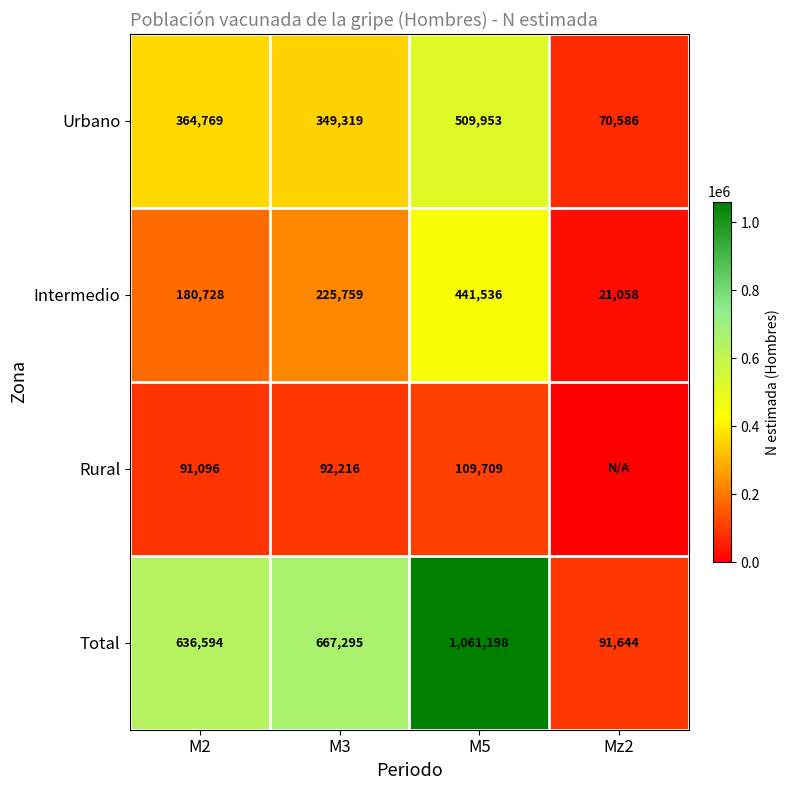

What is the difference between the maximum and minimum values in the Urbano series?

439367